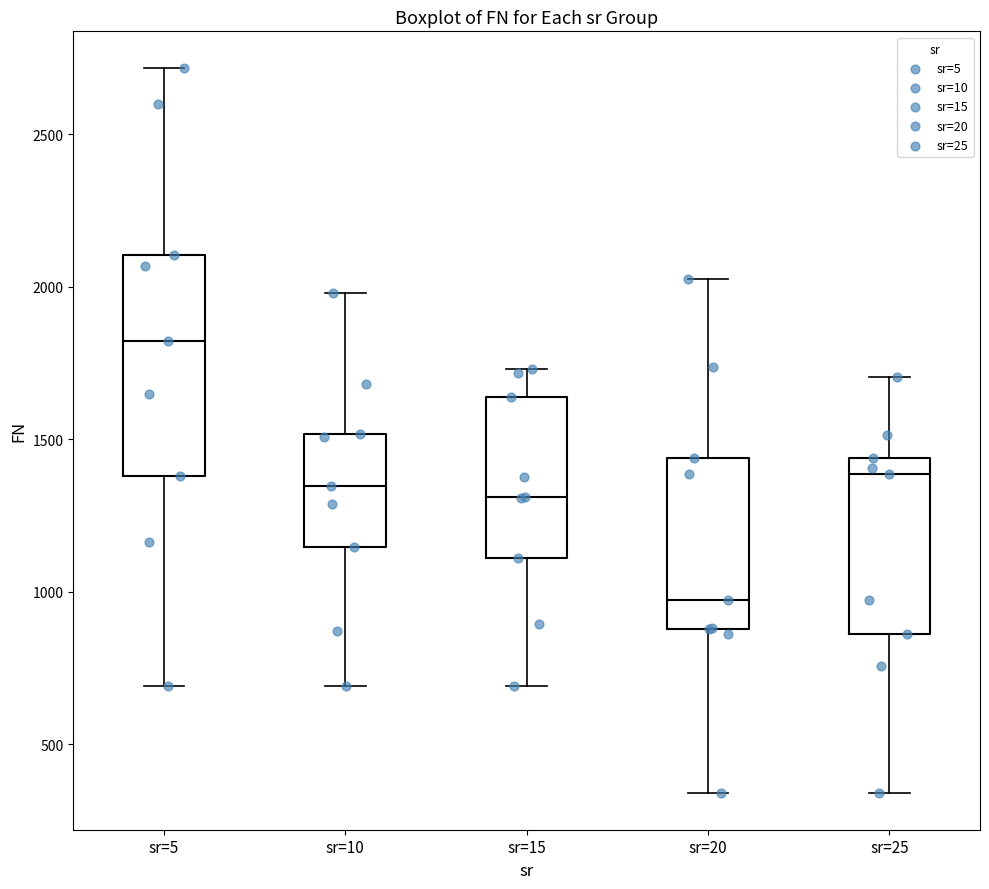

Reading left to right, transcribe this box plot: for each box, give where its median line is, the range the box spans, and where its two whiskers end, as read against the y-axis. The values are not printed on the chart, so give them approximately, as read against the axis.

sr=5: median 1800, box 1400 to 2100, whiskers 700 to 2700
sr=10: median 1350, box 1150 to 1500, whiskers 700 to 2000
sr=15: median 1300, box 1100 to 1650, whiskers 700 to 1750
sr=20: median 950, box 900 to 1450, whiskers 350 to 2000
sr=25: median 1400, box 850 to 1450, whiskers 350 to 1700